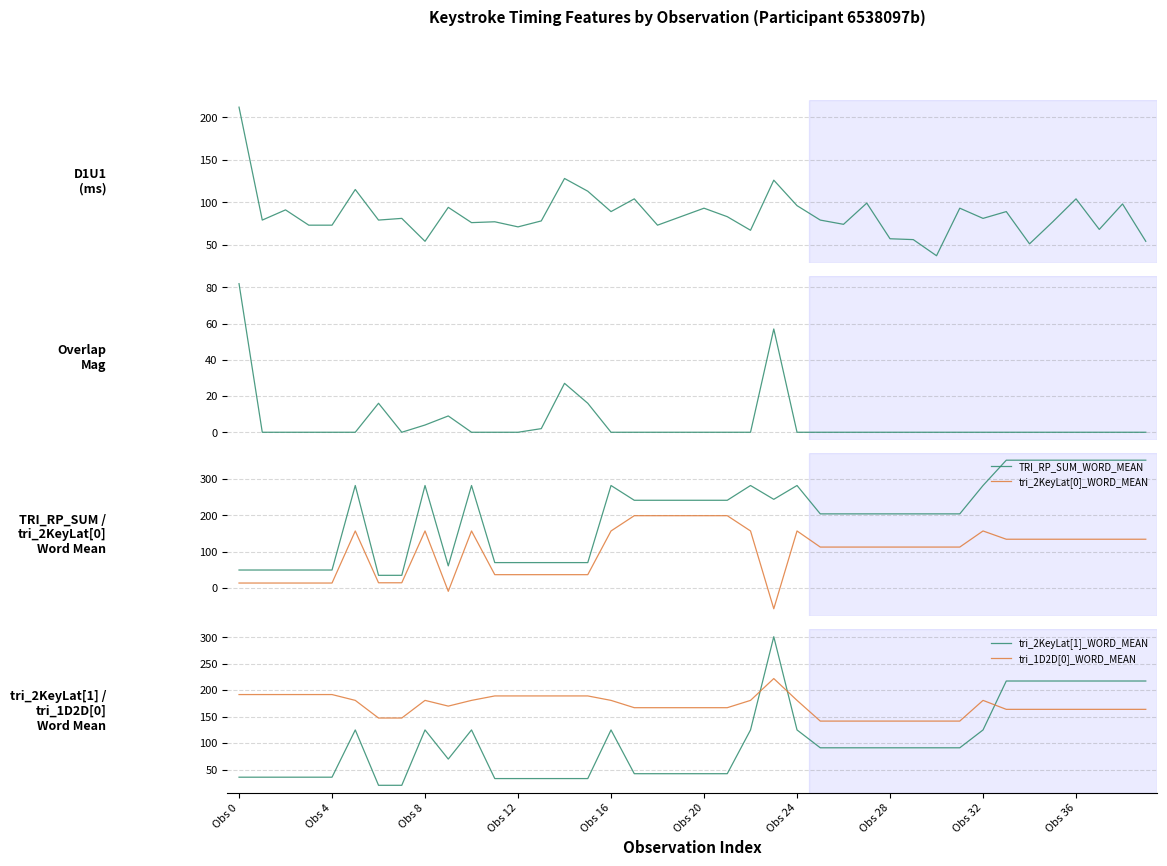

At which label does tri_2KeyLat[1]_WORD_MEAN reach its peak?

23